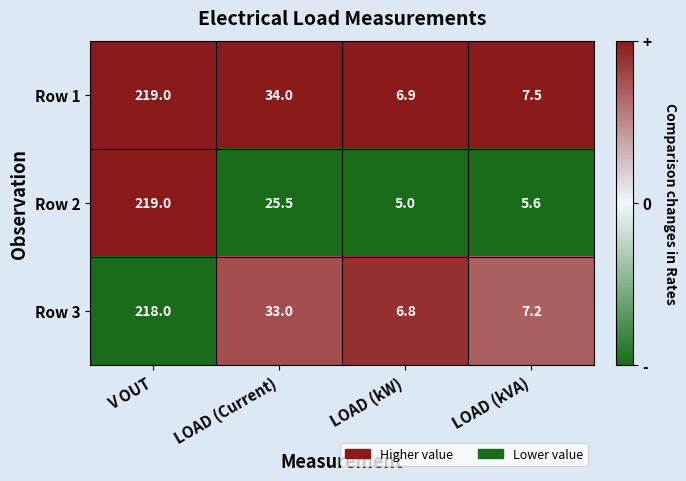

Where does the Row 2 series first go above 25?

V OUT